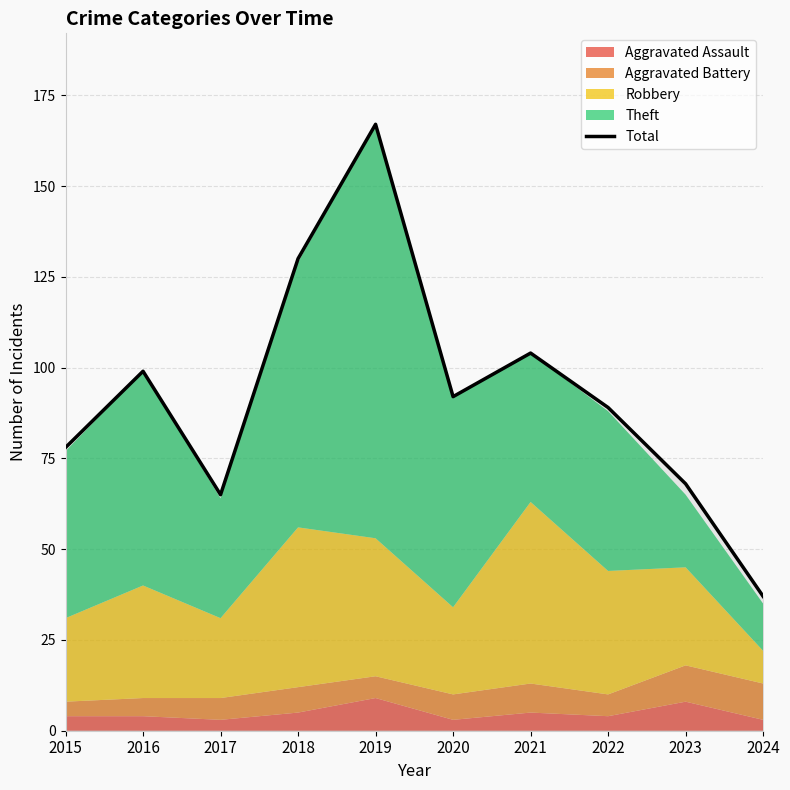

Where is the first local maximum?

2016